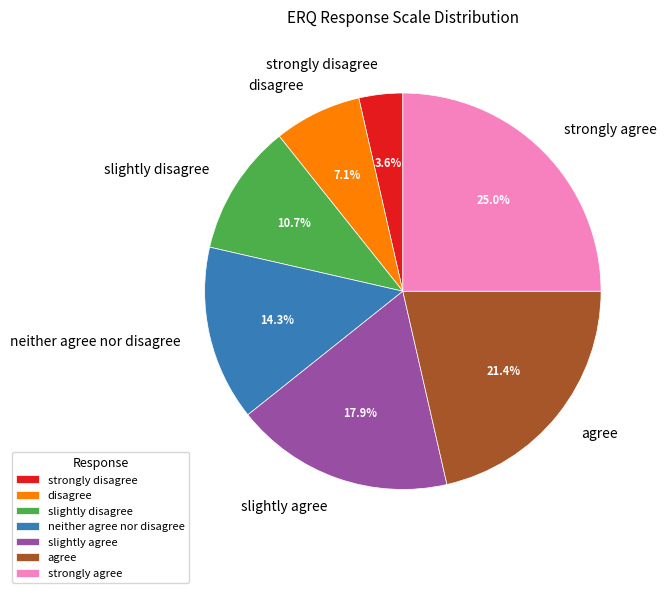

What is the smallest slice in the pie chart?

strongly disagree